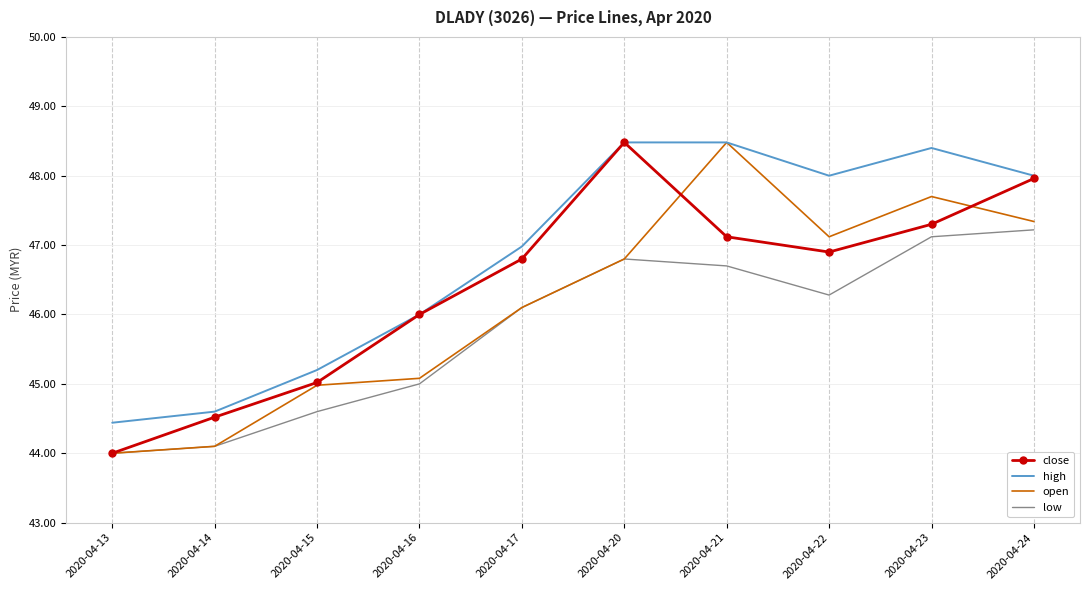

True or false: low and high intersect in this chart.

False